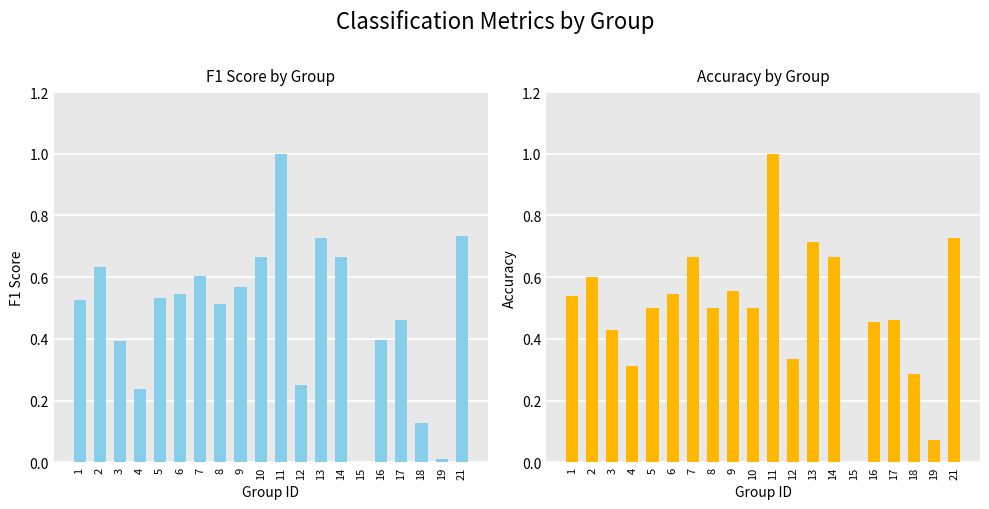

How many values in Accuracy are above zero?

19